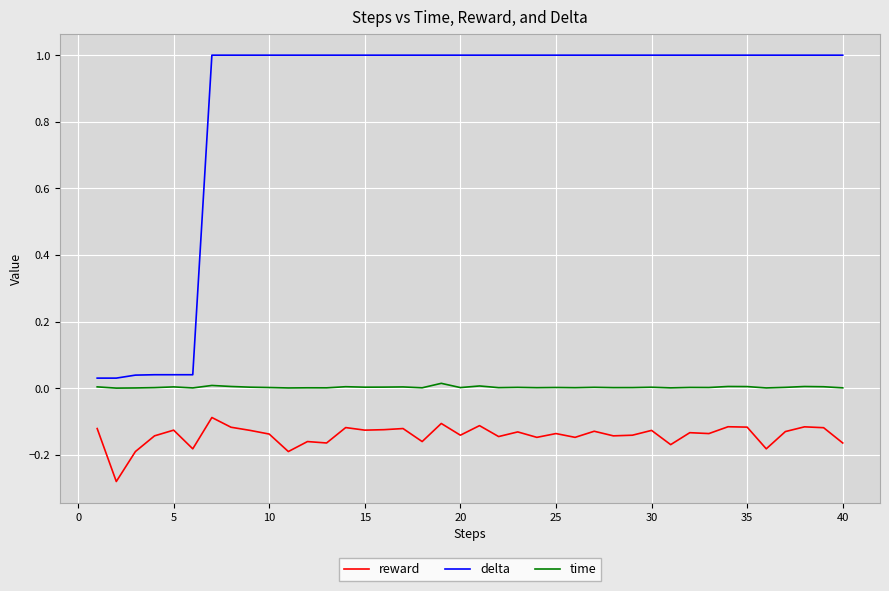

True or false: reward has more than 2 points higher than both neighbors.

True